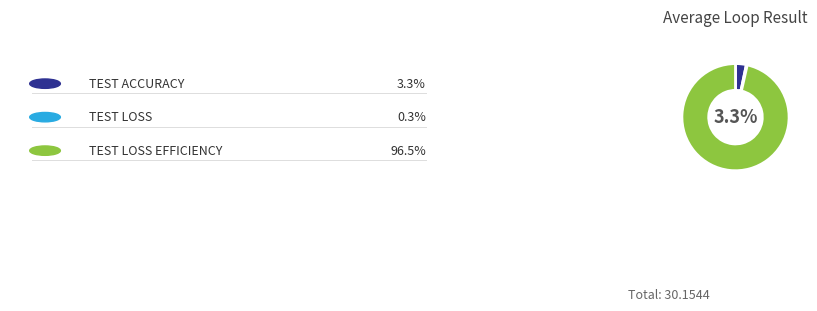

What is the change in value from TEST ACCURACY to TEST LOSS EFFICIENCY?

+28.1